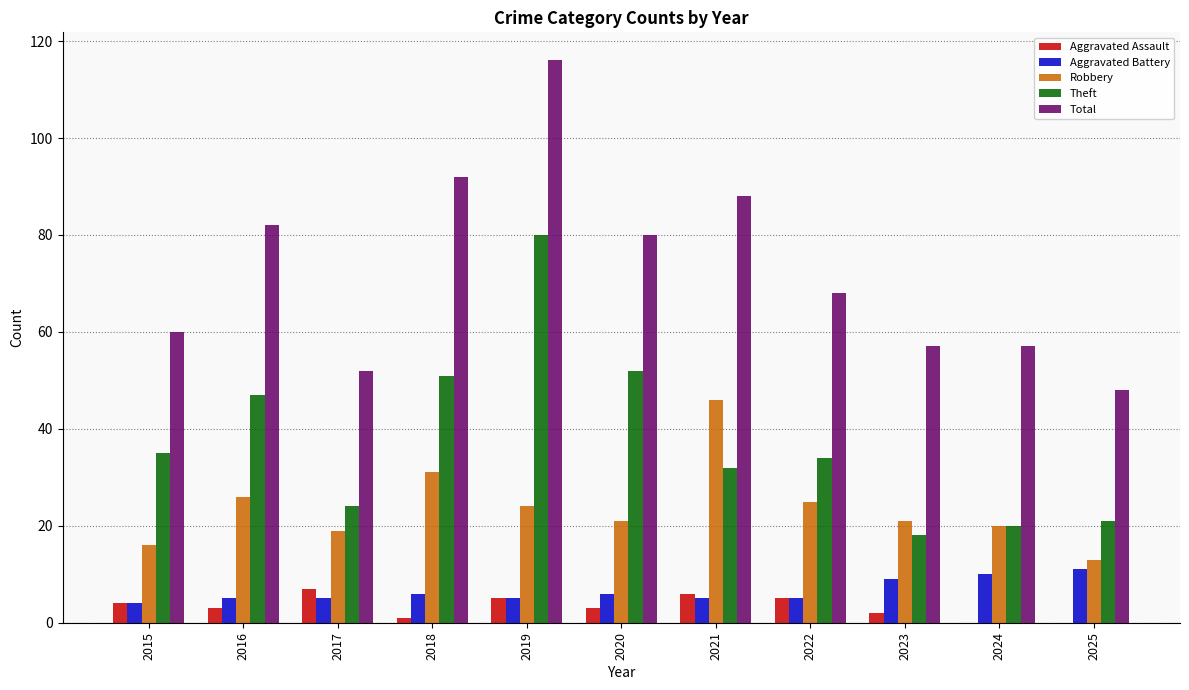

What is the greatest value displayed?

116